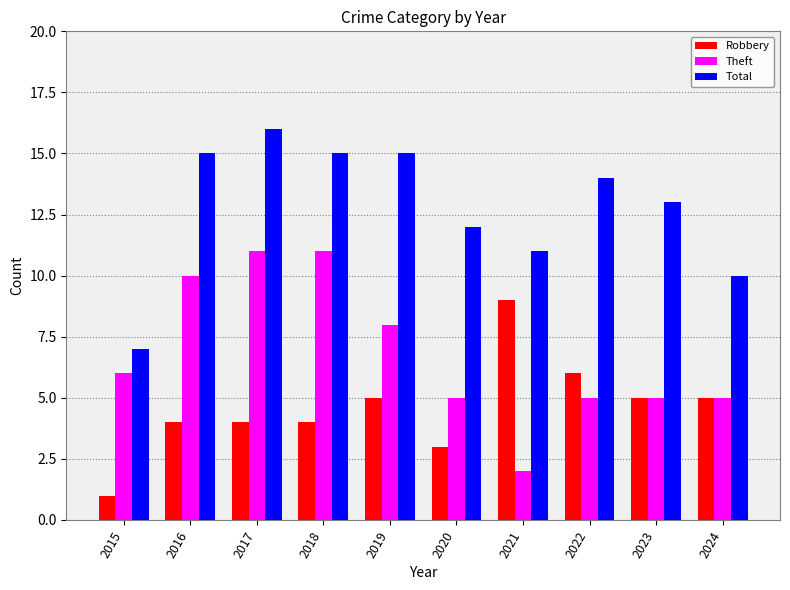

What is the average value of the Robbery series?

5